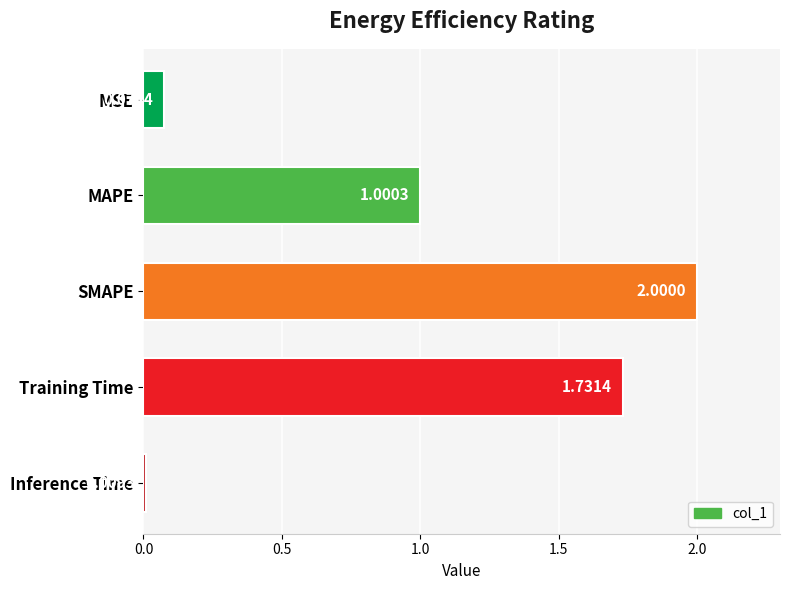

What is the label of the 5th bar from the bottom?

MSE